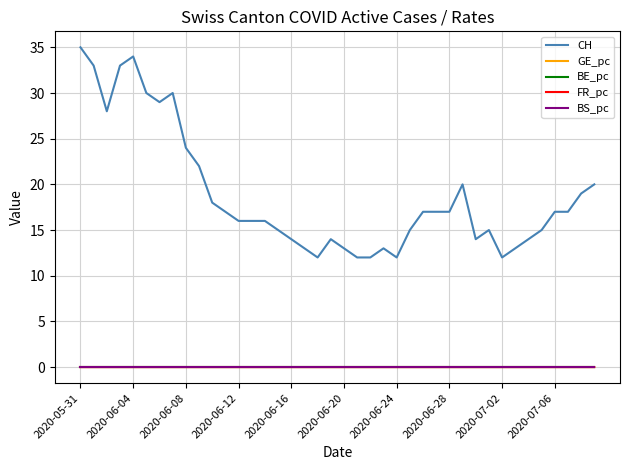

Which series has the largest total across all categories?

CH